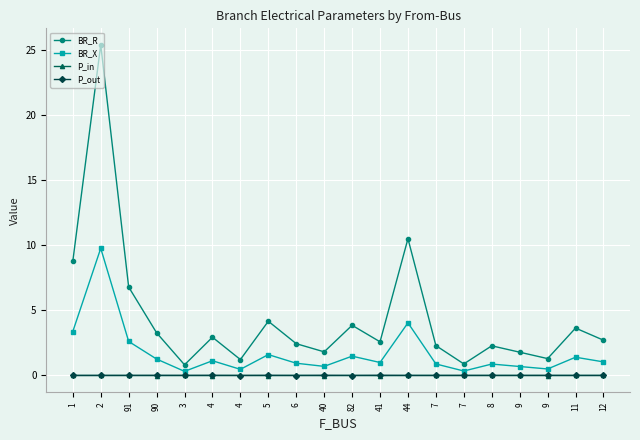

At which category does BR_X reach its first local peak?

2